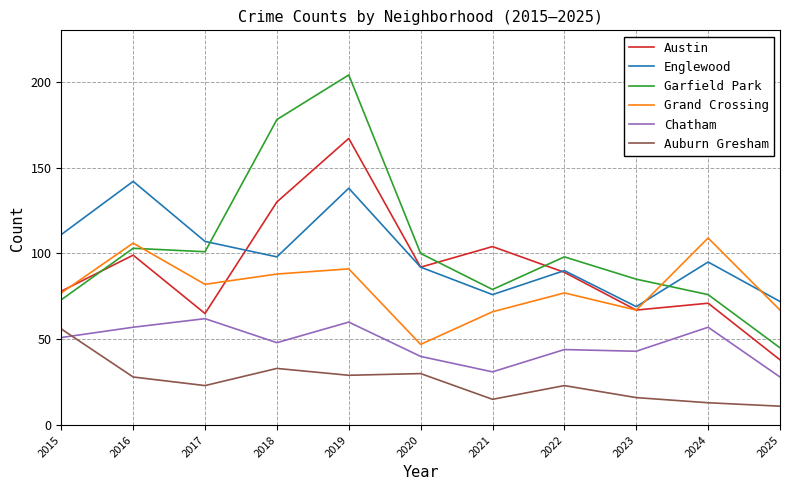

How many distinct data groups are displayed?

6